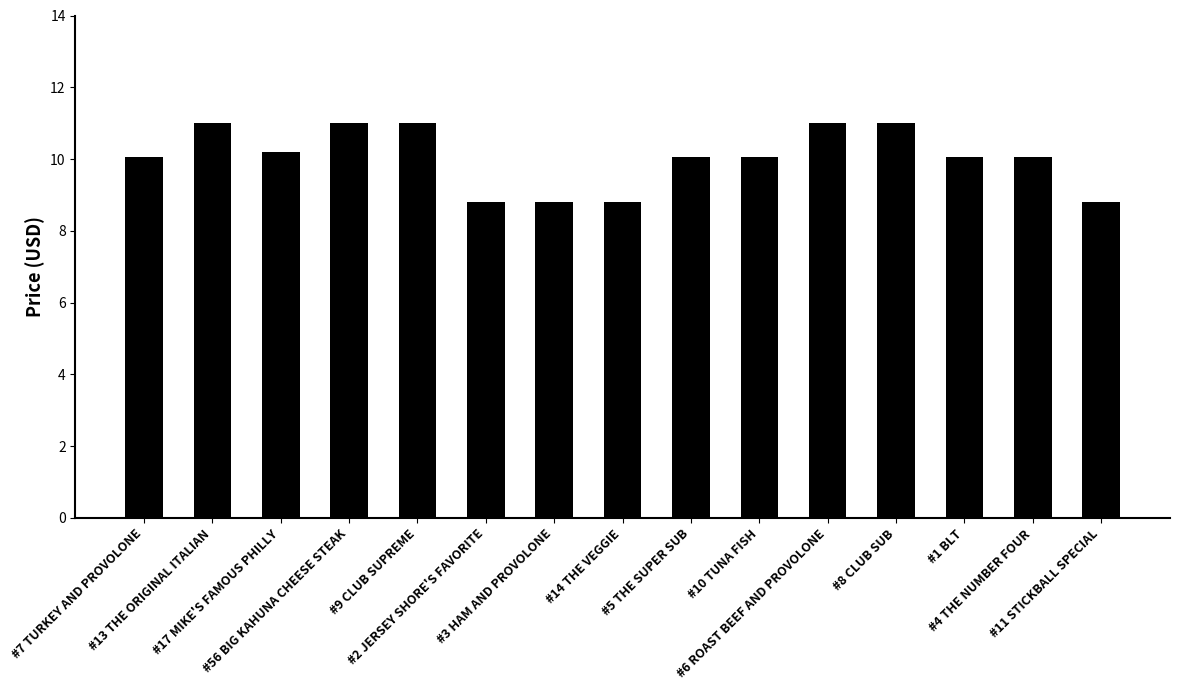

What is the minimum value shown in the chart?

8.8